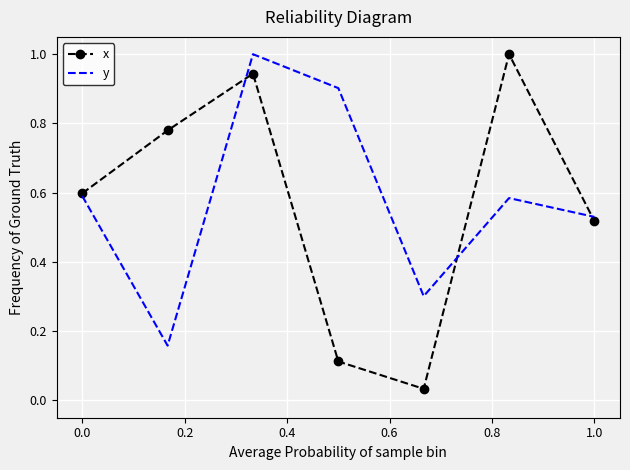

What is the maximum value for x?

1.0